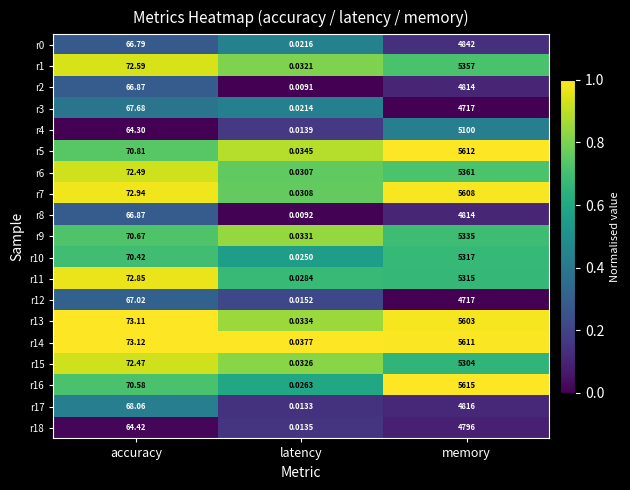

What is the greatest value displayed?

5615.0